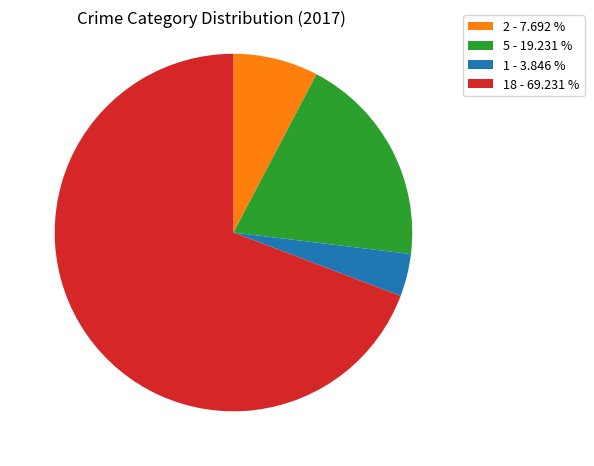

How many slices are in this pie chart?

4